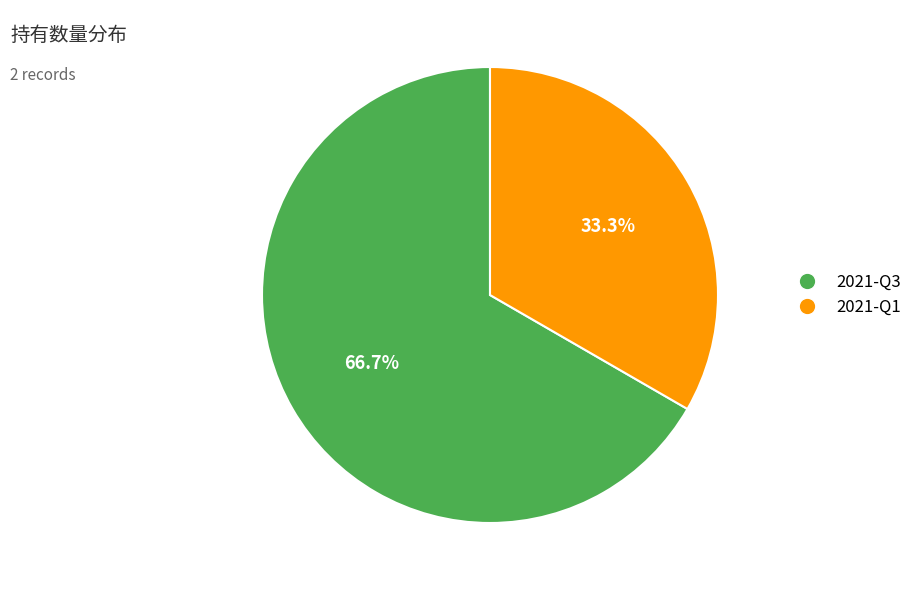

Does 2021-Q1 represent more than half of the total?

No